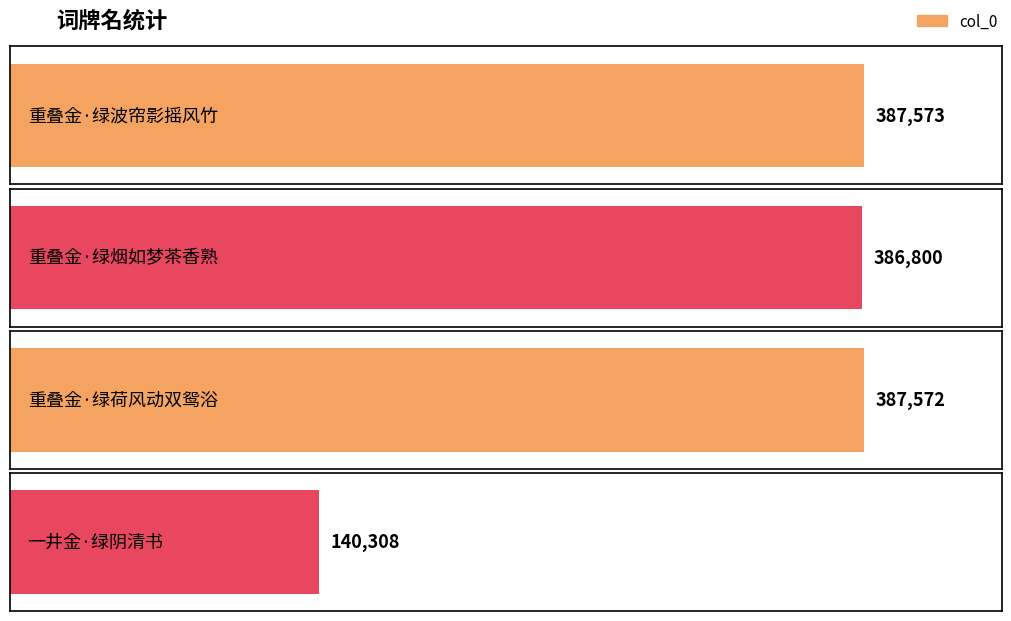

At which label does the data first exceed 387572?

重叠金·绿波帘影摇风竹